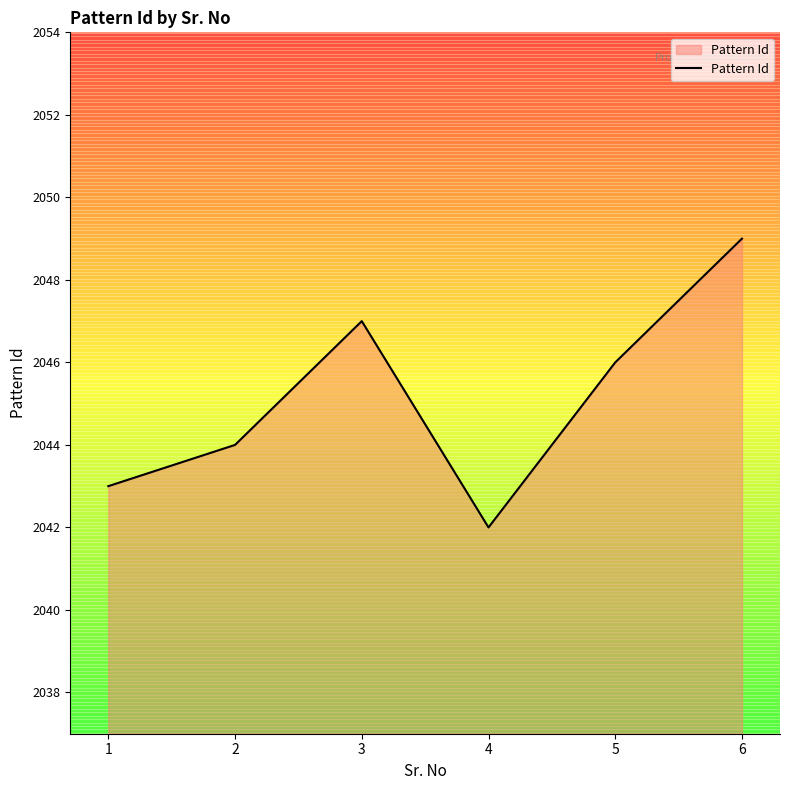

What is the change in value from 3 to 6?

+2